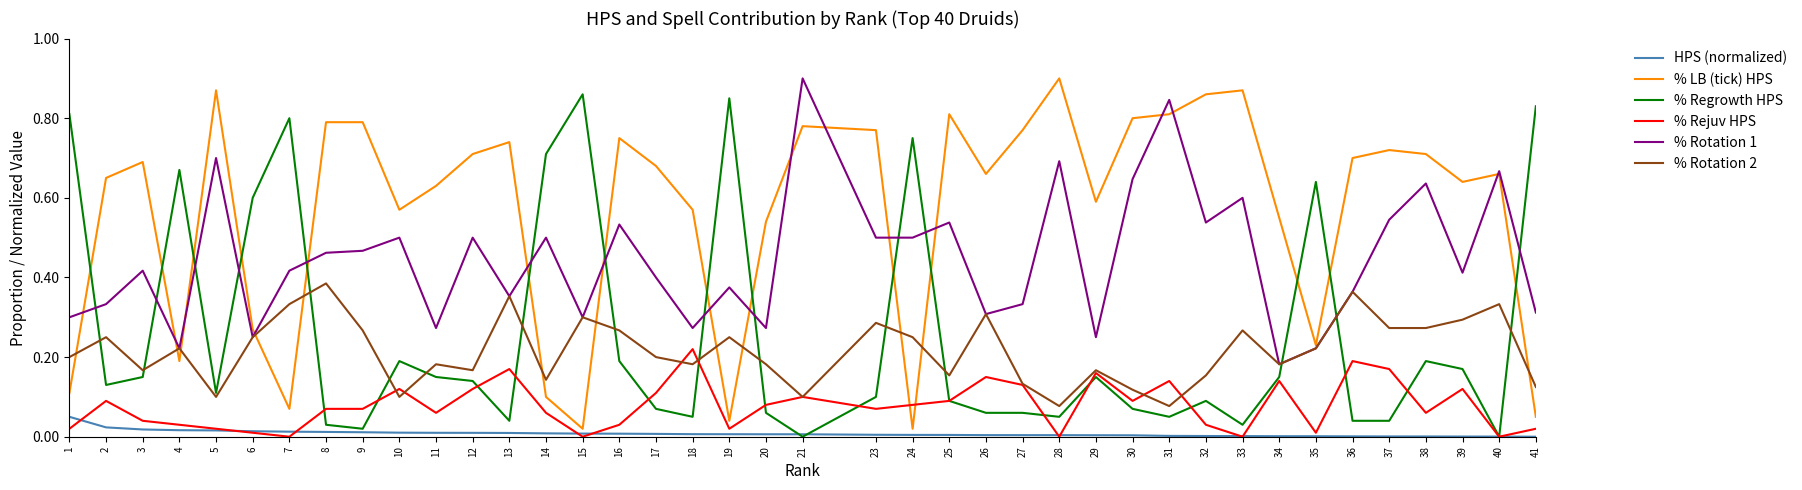

Rank the series at 20 from highest to lowest value.

% LB (tick) HPS, % Rotation 1, % Rotation 2, % Rejuv HPS, % Regrowth HPS, HPS (normalized)